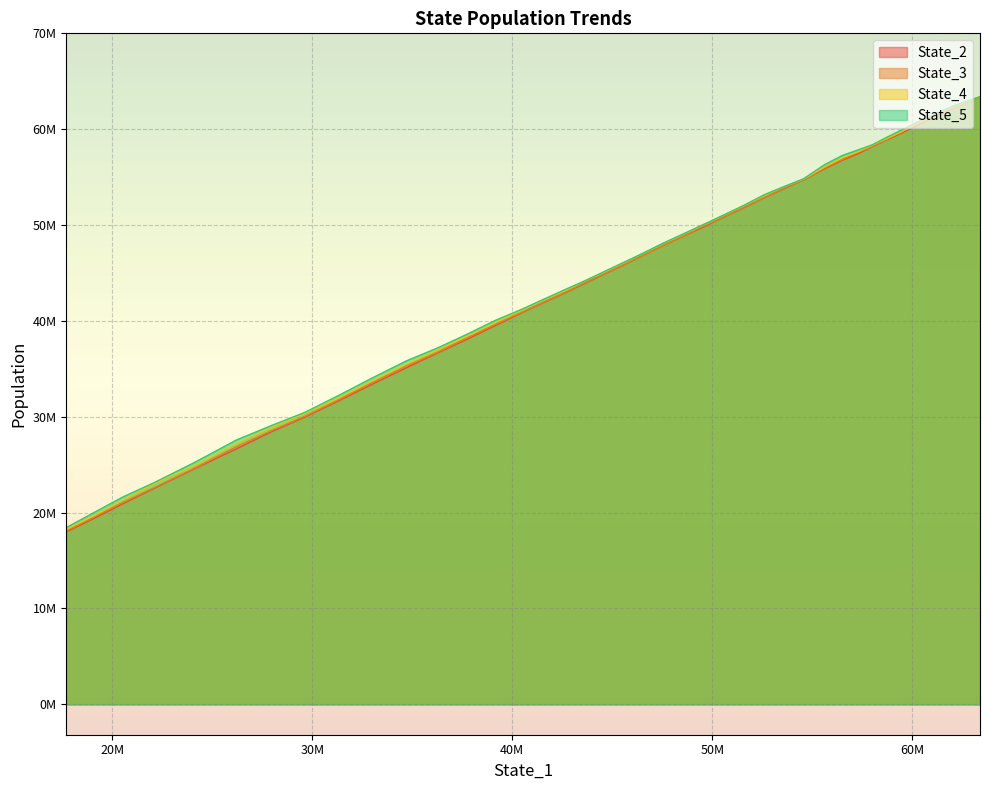

True or false: State_4 has more than 1 interior local peaks.

False